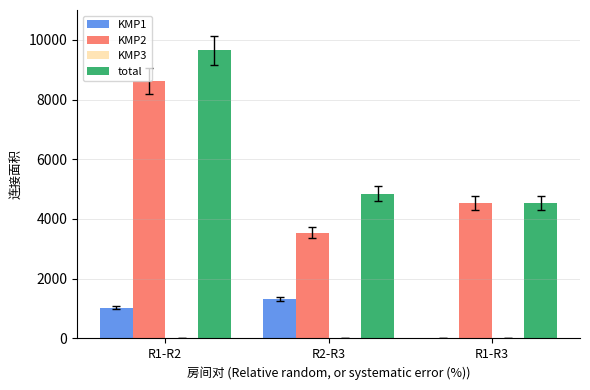

Count the number of data series in this chart.

4